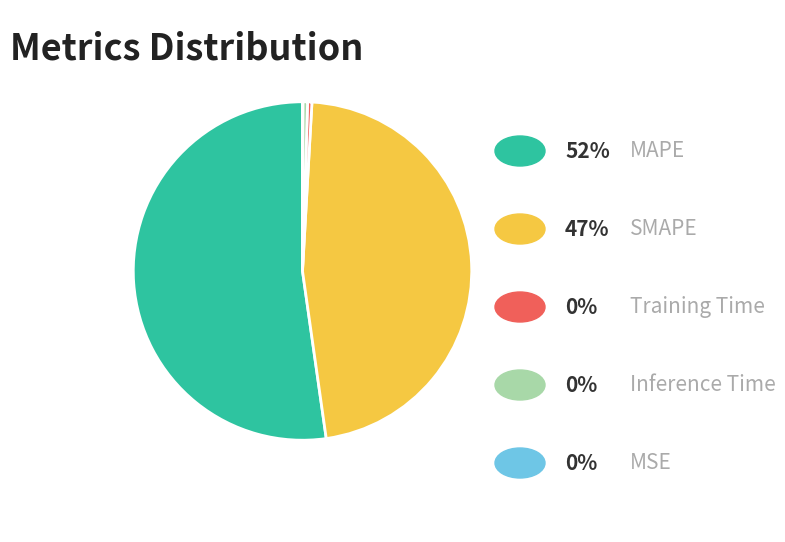

Is there a majority slice in this chart?

Yes